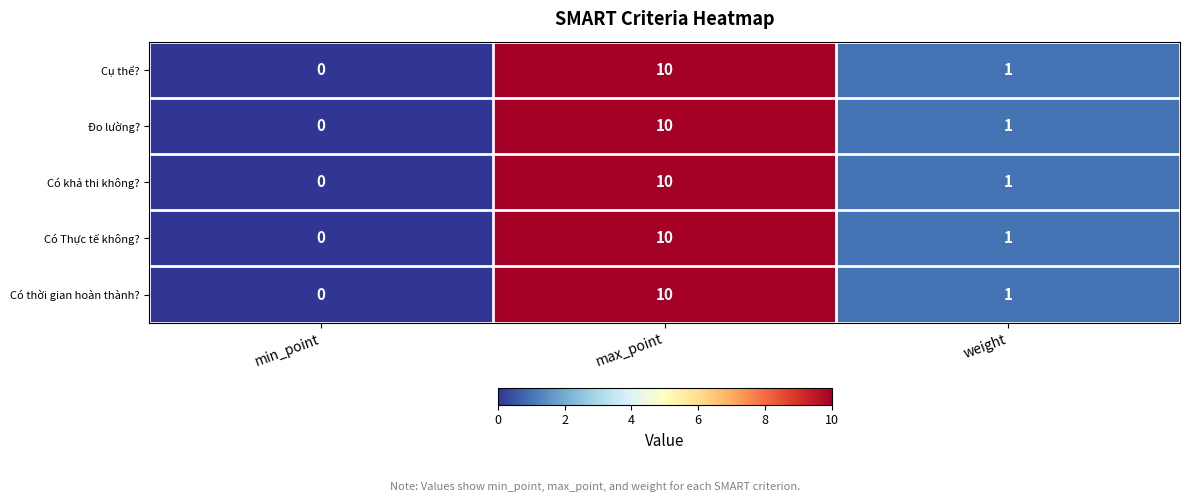

Reading left to right, extract all data points from this chart.

Cụ thể?: 0	10	1
Đo lường?: 0	10	1
Có khả thi không?: 0	10	1
Có Thực tế không?: 0	10	1
Có thời gian hoàn thành?: 0	10	1